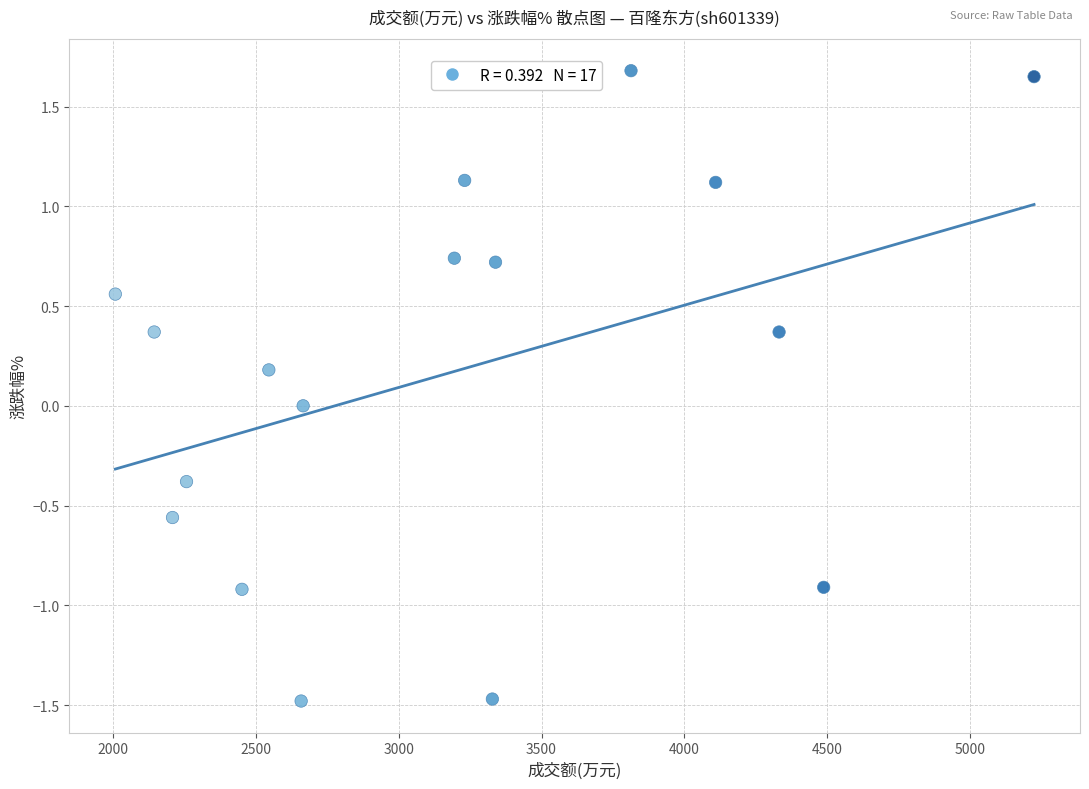

What is the range of Y values (max minus min)?

3.2